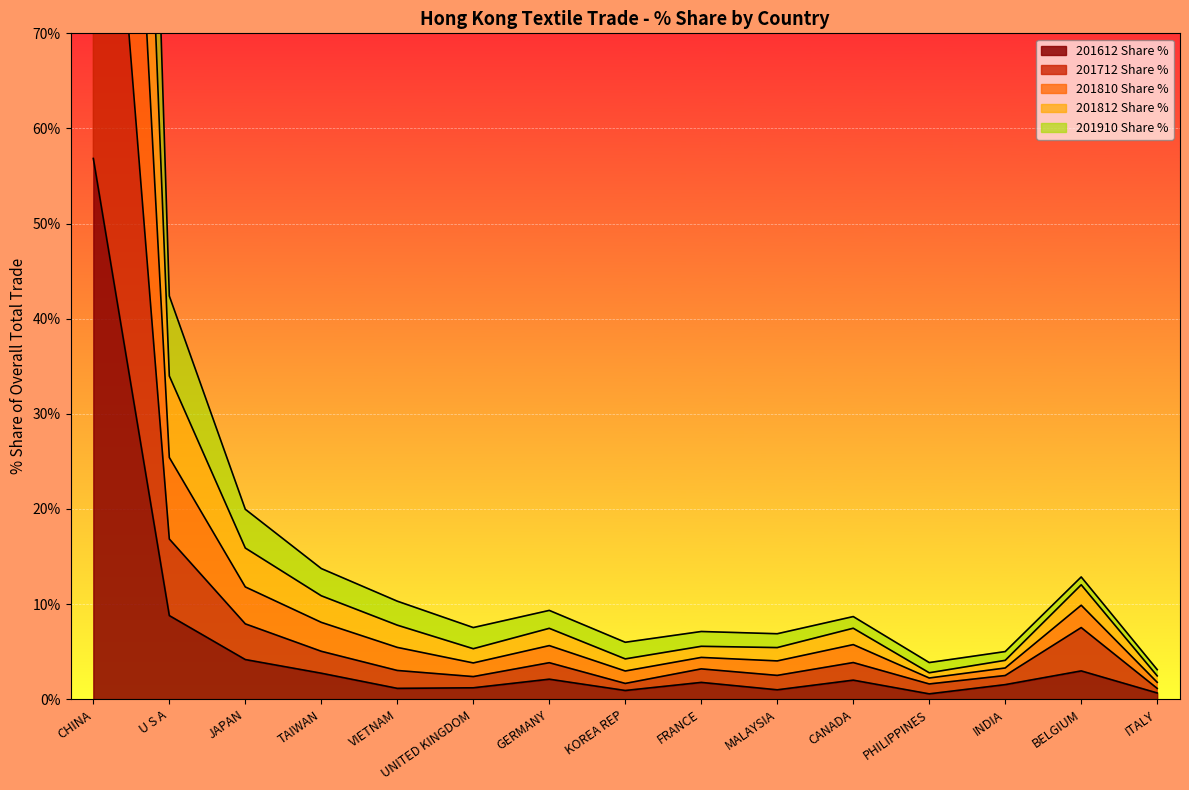

What position from the right is KOREA REP?

8